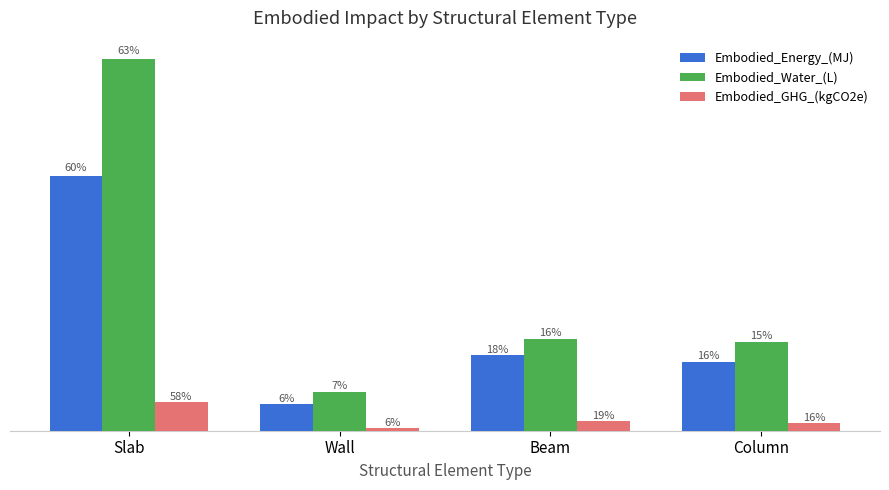

Does the chart contain any negative values?

No